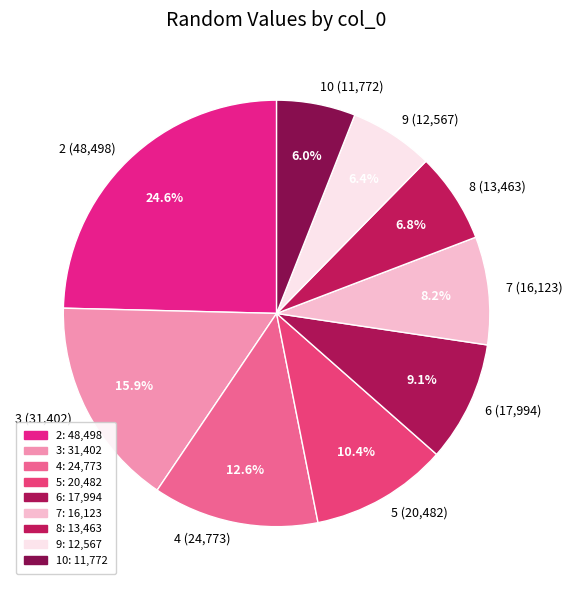

What percentage do 10 (11,772) and 3 (31,402) together represent?

21.9%